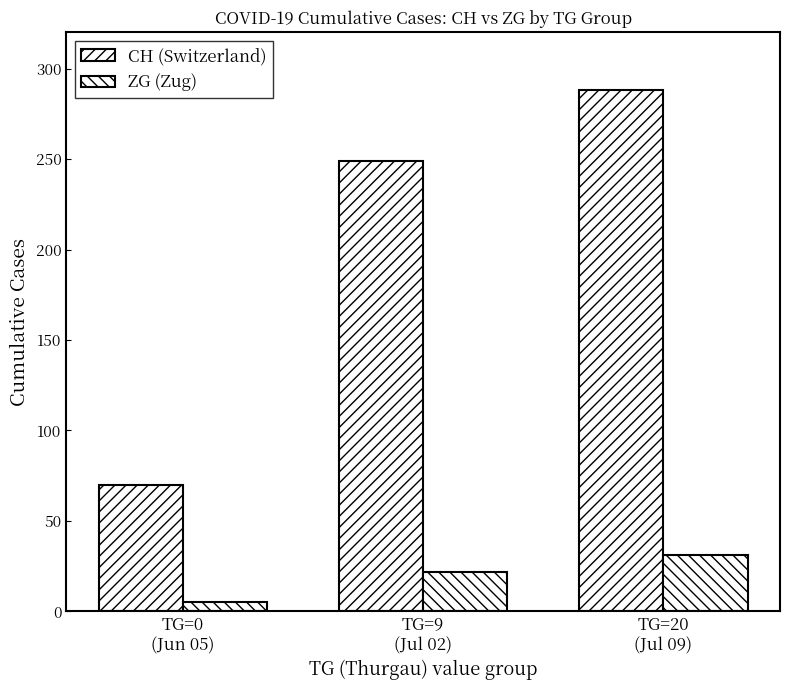

What is the label of the 3rd bar from the left?

TG=20
(Jul 09)